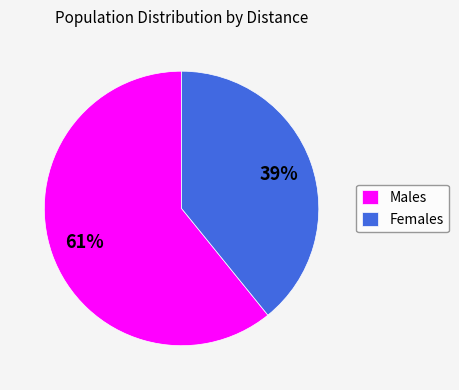

Which category has the smallest portion of the pie?

Females